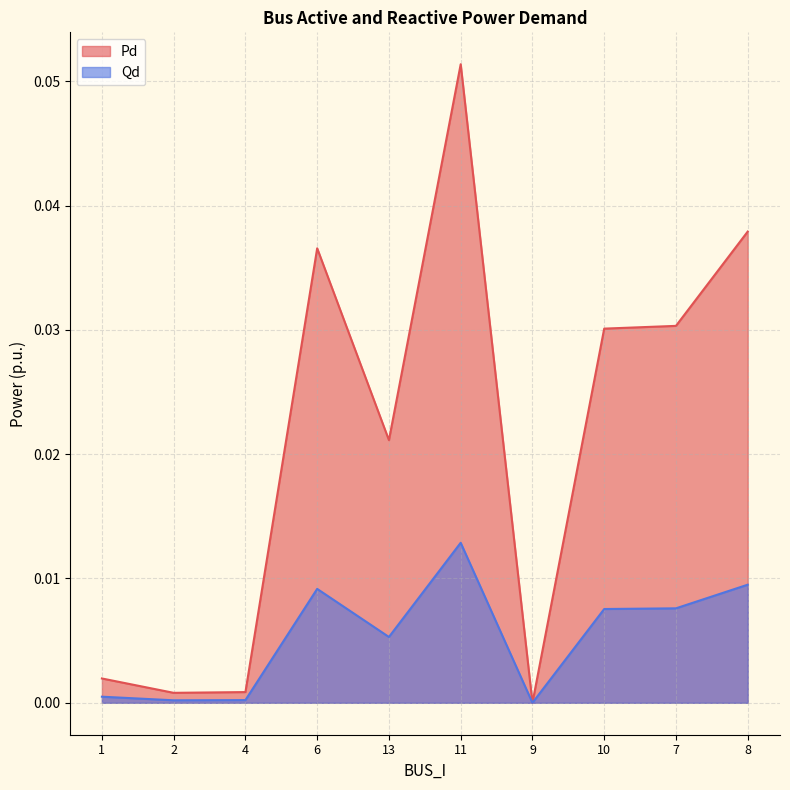

What is the sum of all Qd values?

0.1